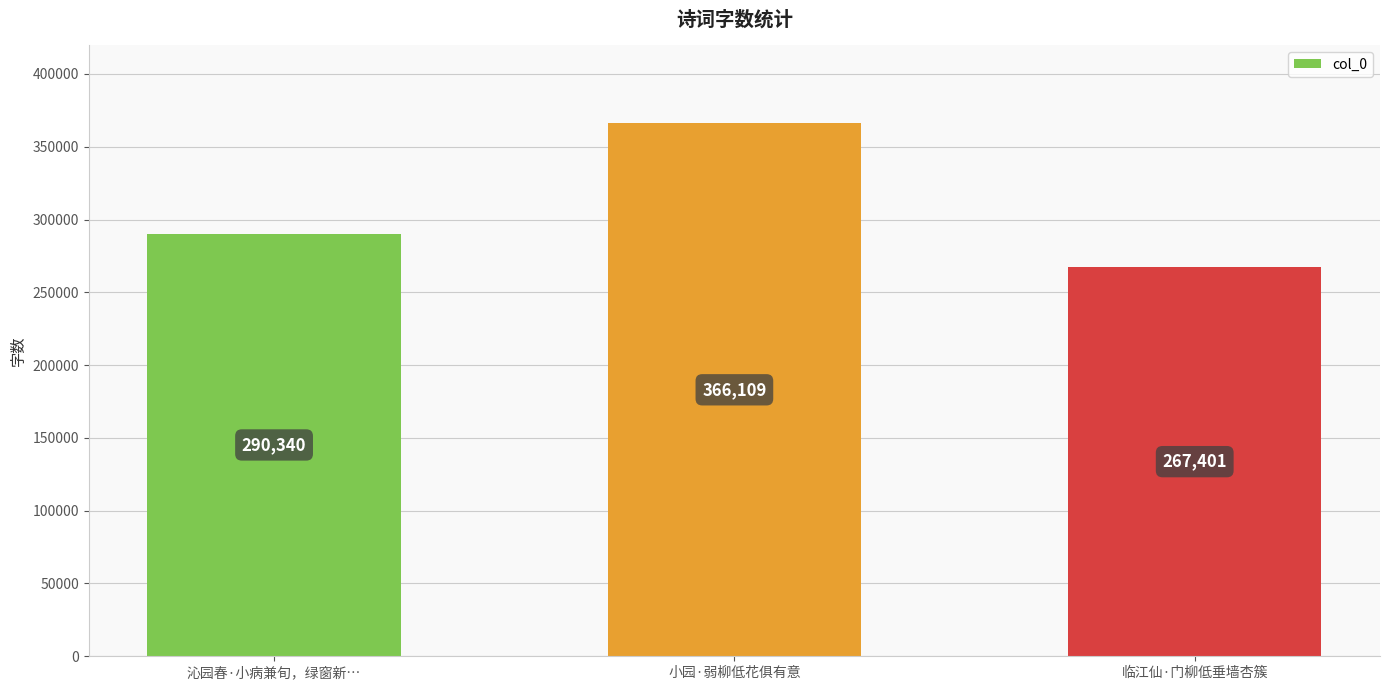

What is the change in value from 沁园春·小病兼旬，绿窗新… to 临江仙·门柳低垂墙杏簇?

-22939